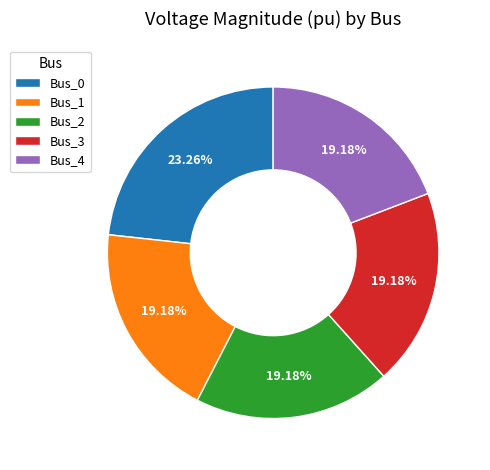

Does Bus_1 account for over 50% of the chart?

No